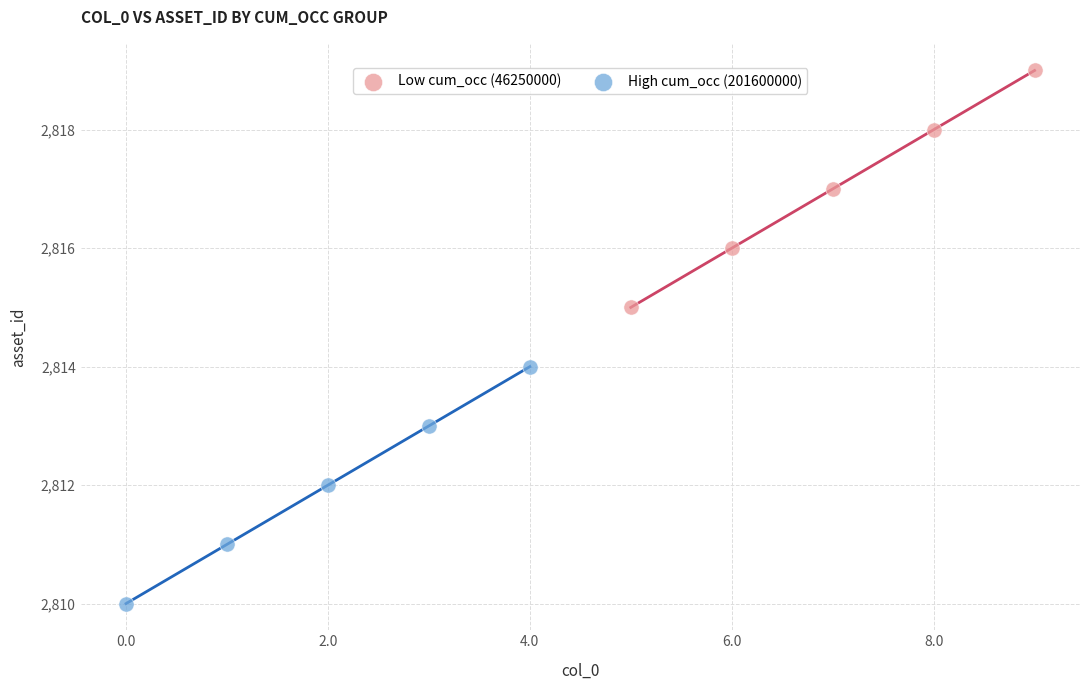

Which series contains the highest Y value?

Low cum_occ (46250000)